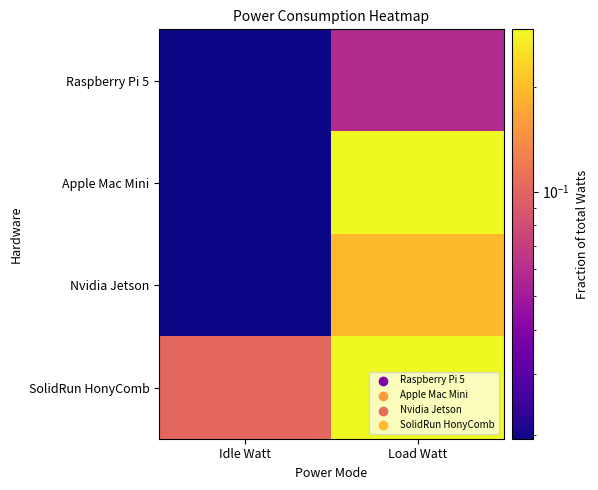

Count the number of categories in the chart.

2